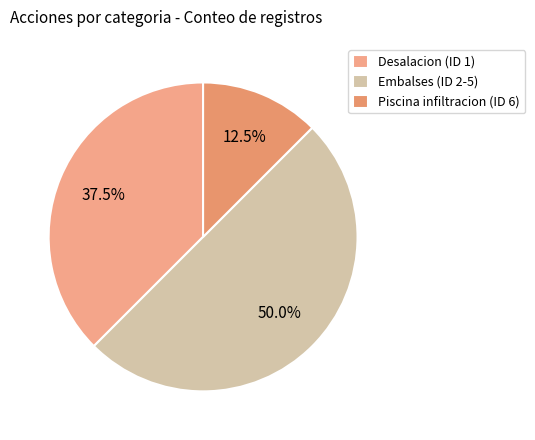

How many slices are in this pie chart?

3